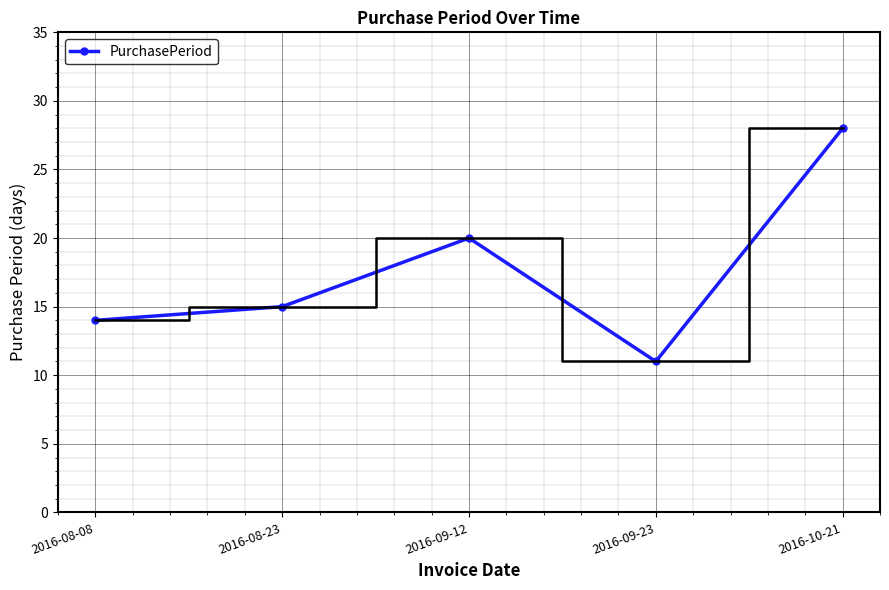

Read the value at 2016-09-12.

20